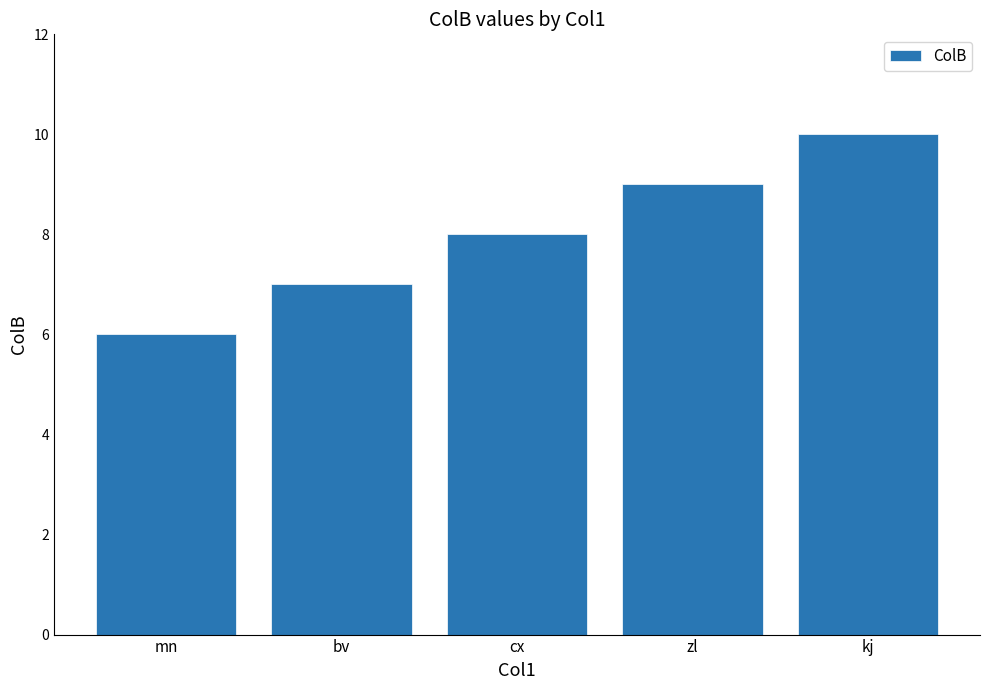

Which label corresponds to the largest value in the chart?

kj